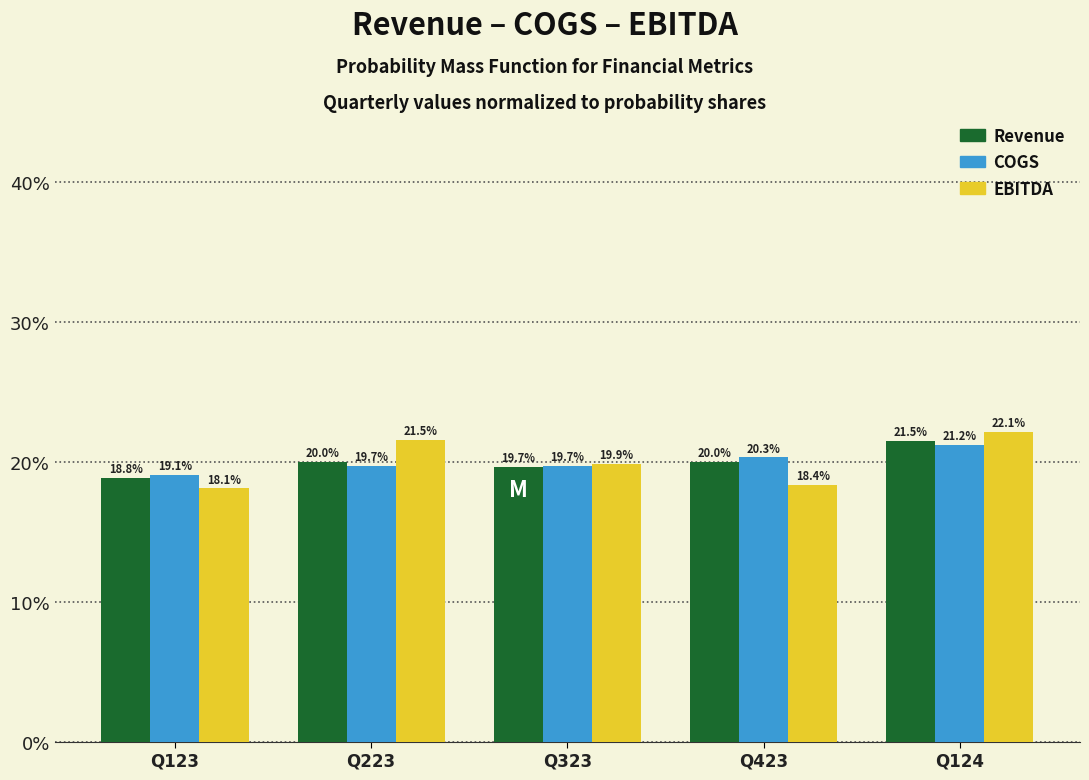

Reading left to right, transcribe all the data shown in this chart.

Revenue: Q123=18.8	Q223=20.0	Q323=19.7	Q423=20.0	Q124=21.5
COGS: Q123=19.1	Q223=19.7	Q323=19.7	Q423=20.3	Q124=21.2
EBITDA: Q123=18.1	Q223=21.5	Q323=19.9	Q423=18.4	Q124=22.1